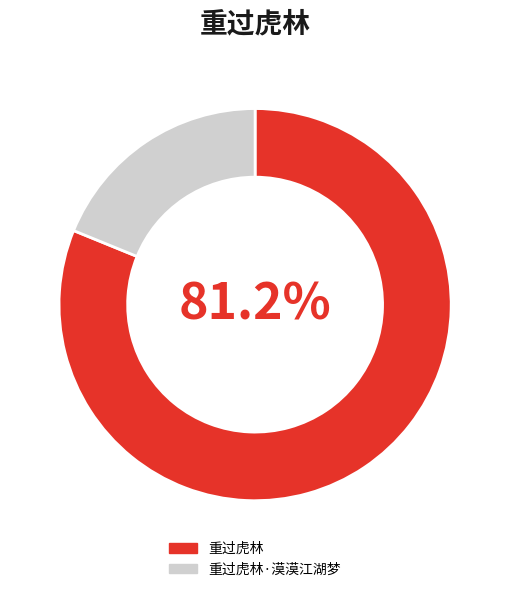

True or false: 重过虎林·漠漠江湖梦 accounts for 19% of the total.

True